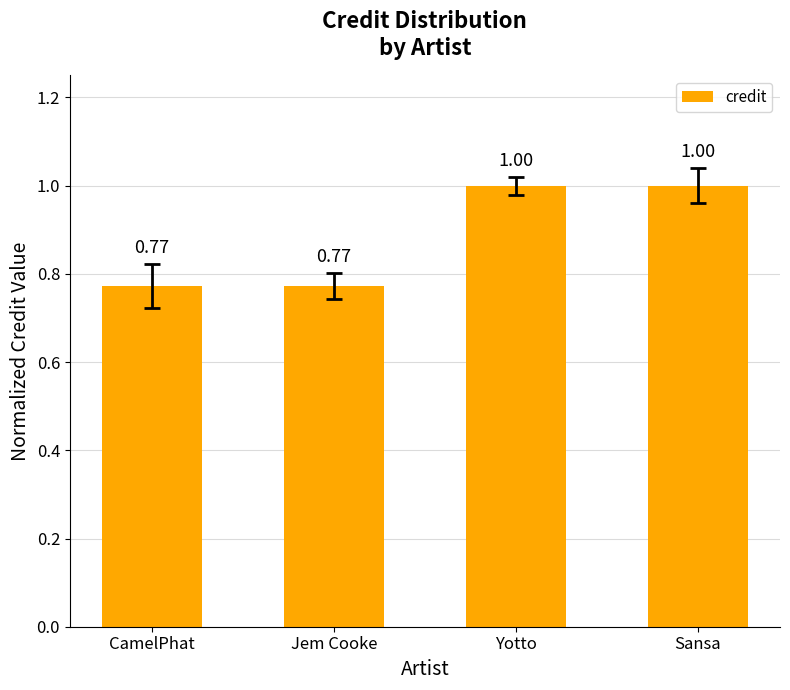

What is the label of the 4th bar from the left?

Sansa